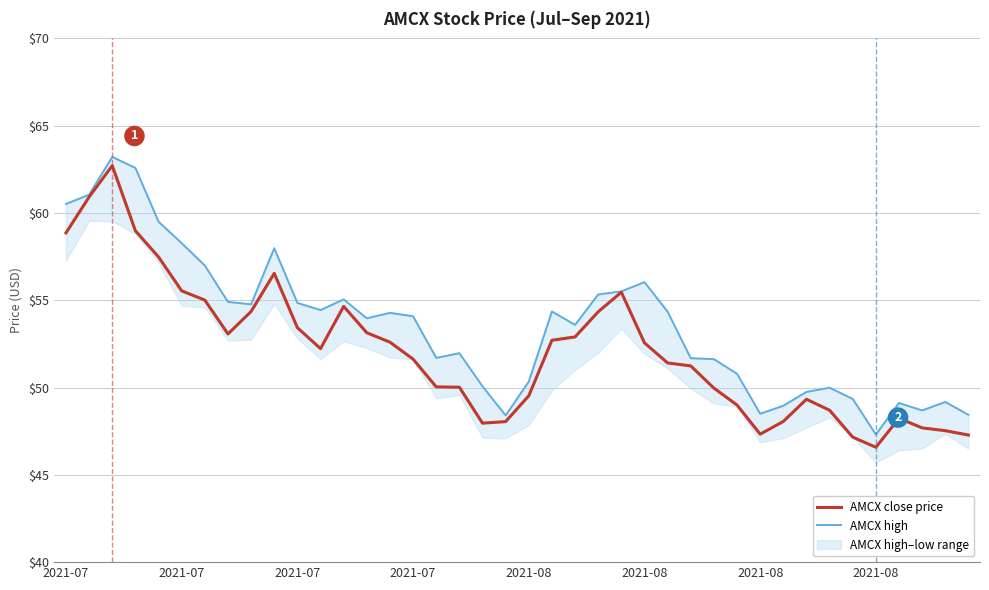

Where is AMCX high nearest to the value 55?

12